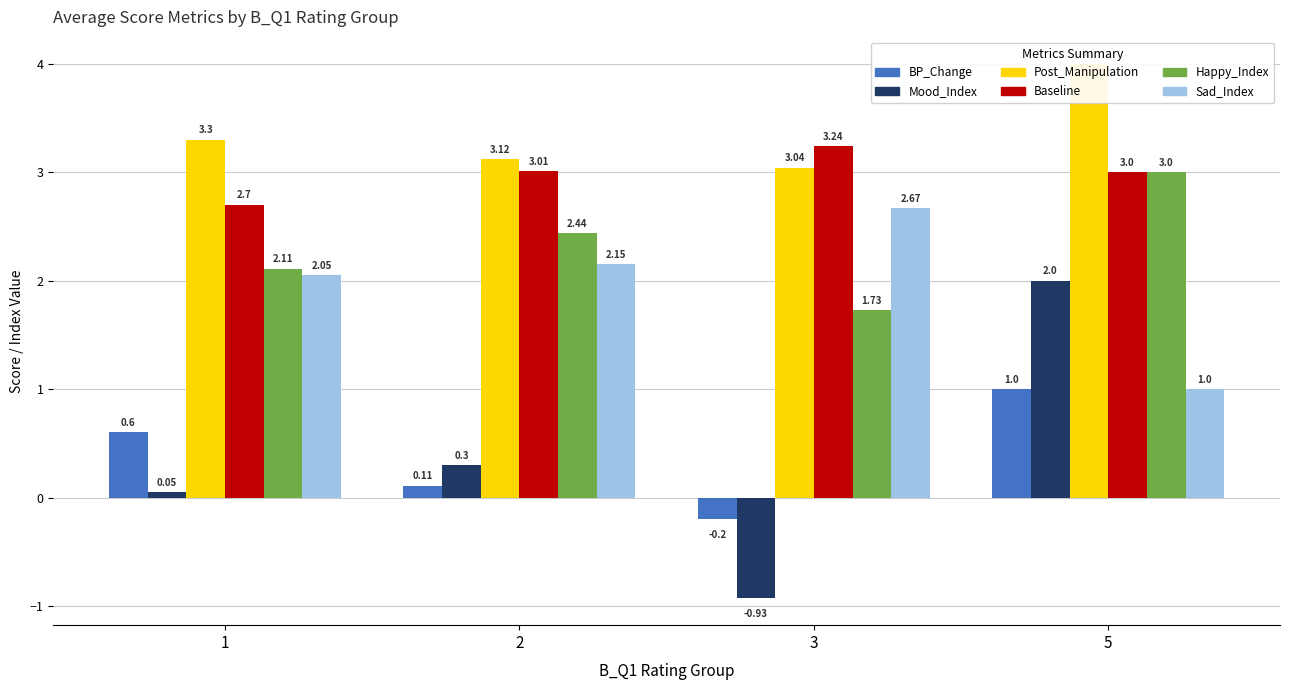

Reading left to right, what are all the values shown in this chart?

BP_Change: 0.6	0.1	-0.2	1.0
Mood_Index: 0.1	0.3	-0.9	2.0
Post_Manipulation: 3.3	3.1	3.0	4.0
Baseline: 2.7	3.0	3.2	3.0
Happy_Index: 2.1	2.4	1.7	3.0
Sad_Index: 2.0	2.1	2.7	1.0